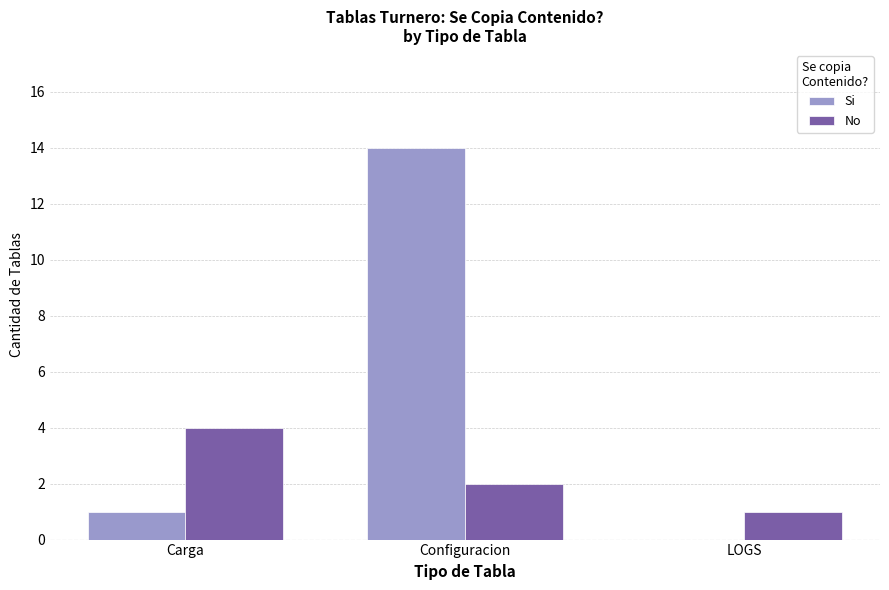

What is the sum of all Si values?

15